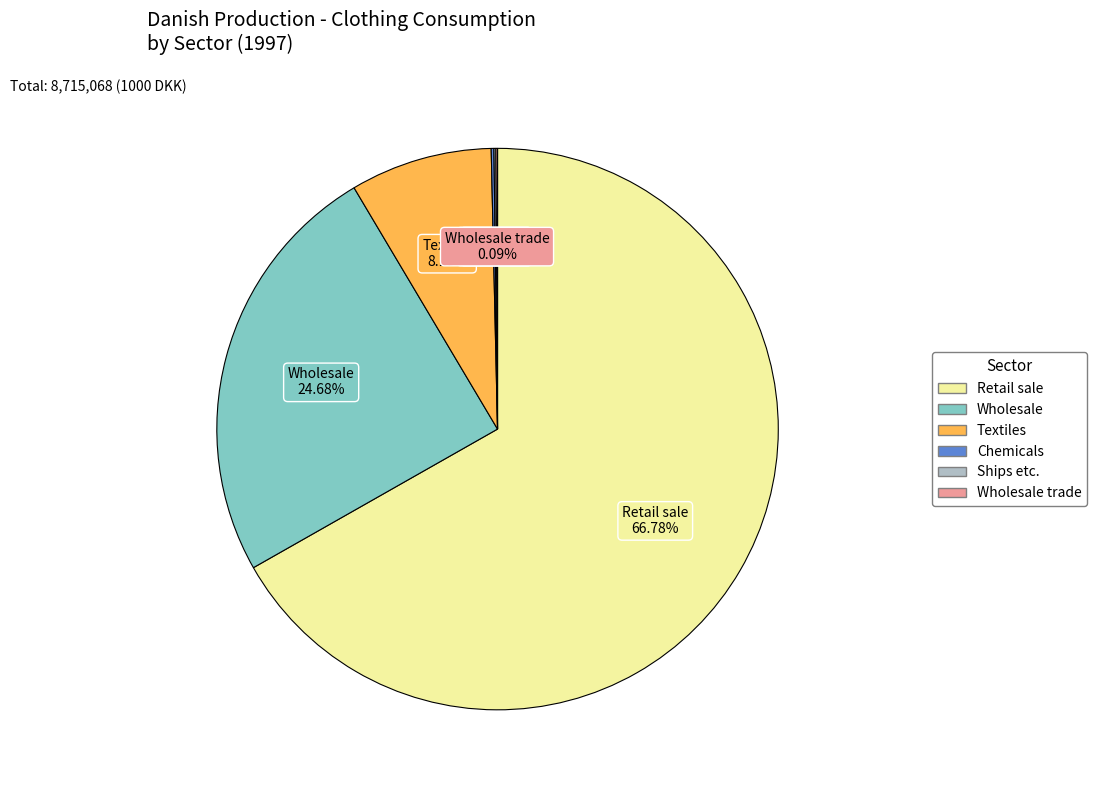

Does any single category account for the majority?

Yes